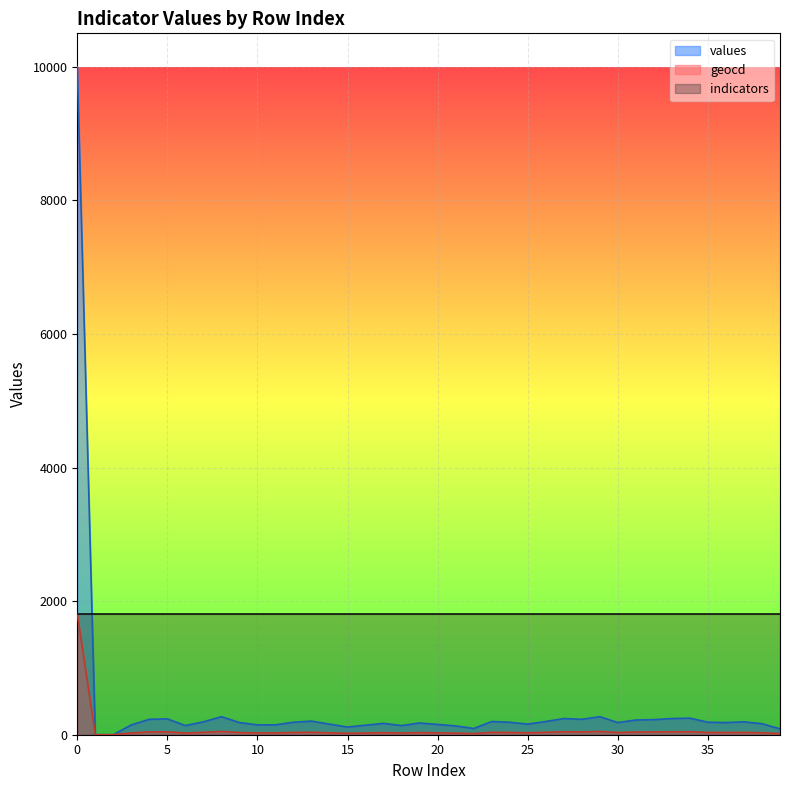

What is the sum of the geocd values at 14 and 17?

60